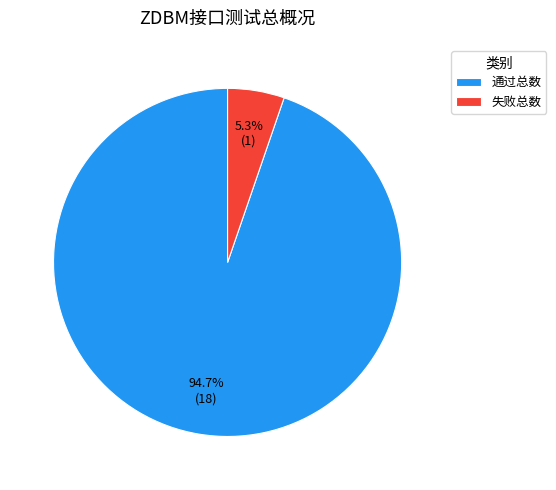

Is it true that 失败总数 is 5% of the pie?

True